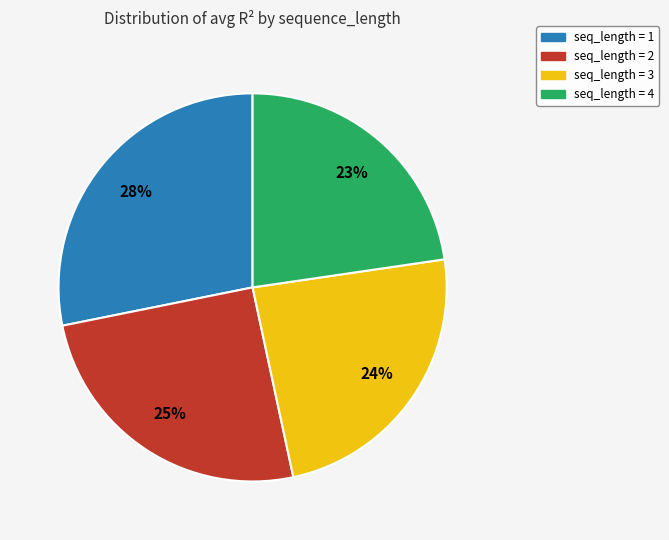

Is there a majority slice in this chart?

No